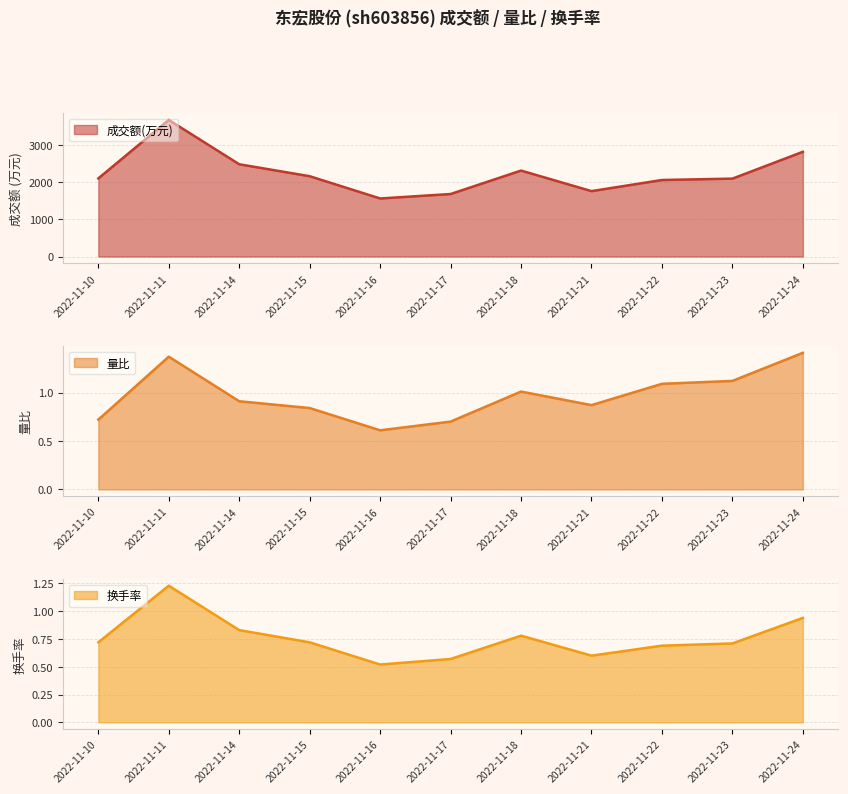

Where is the first local minimum for 成交额(万元)?

2022-11-16